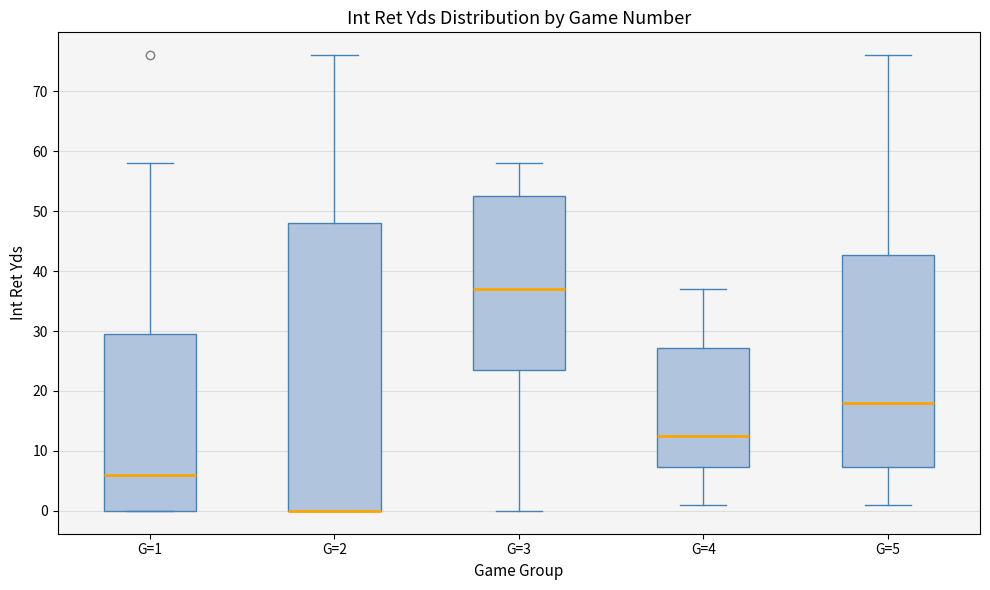

Which box is the tallest, from its lower edge to its upper edge?

G=2